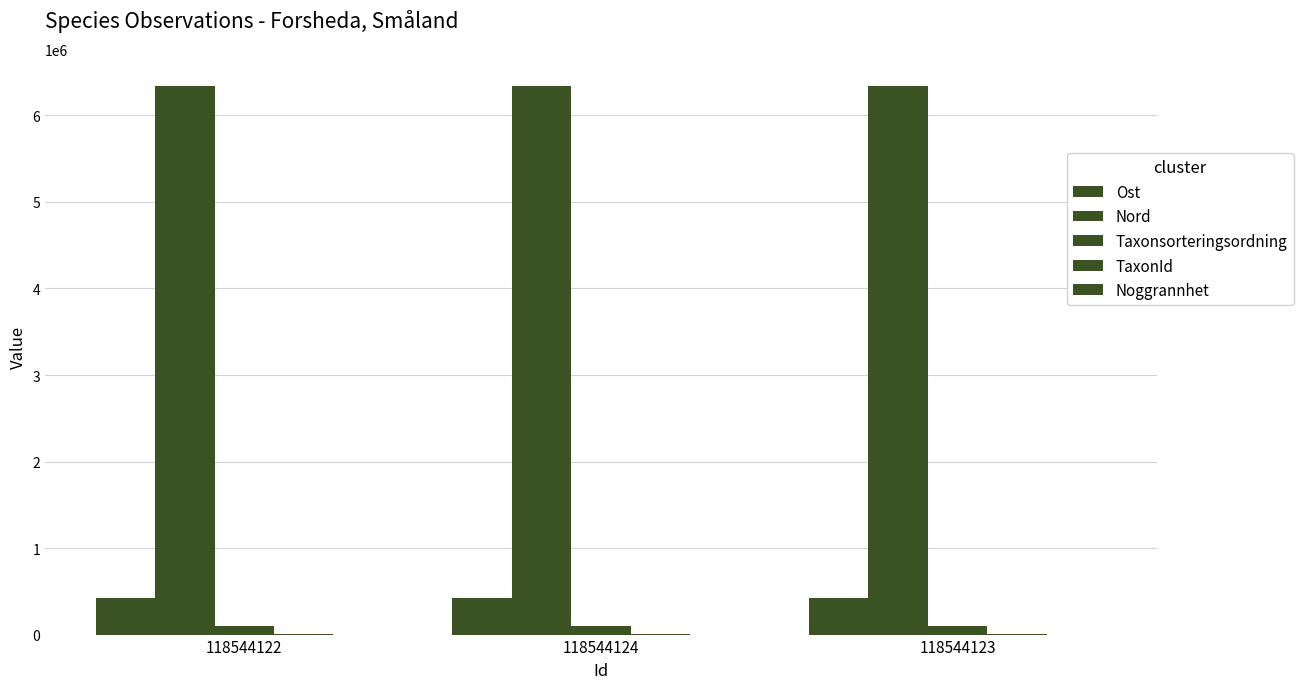

Count the number of categories in the chart.

3